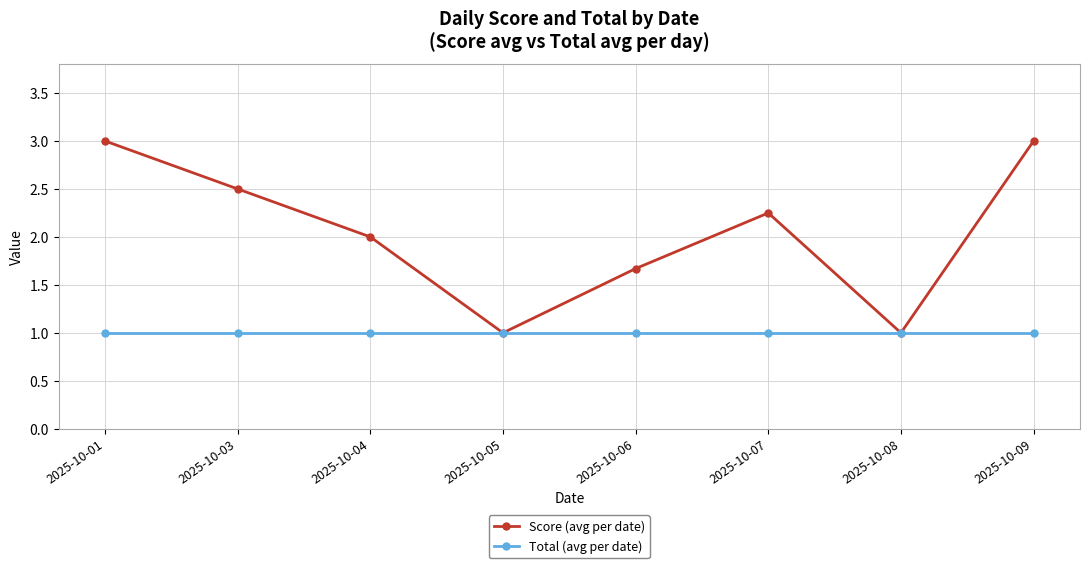

What is the highest value of the Score (avg per date) series?

3.0